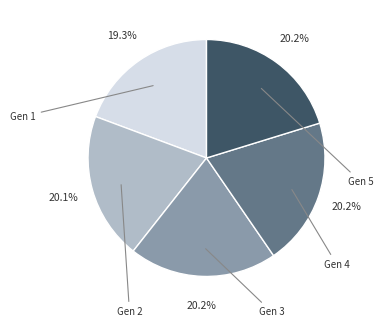

How many segments does this pie chart have?

5